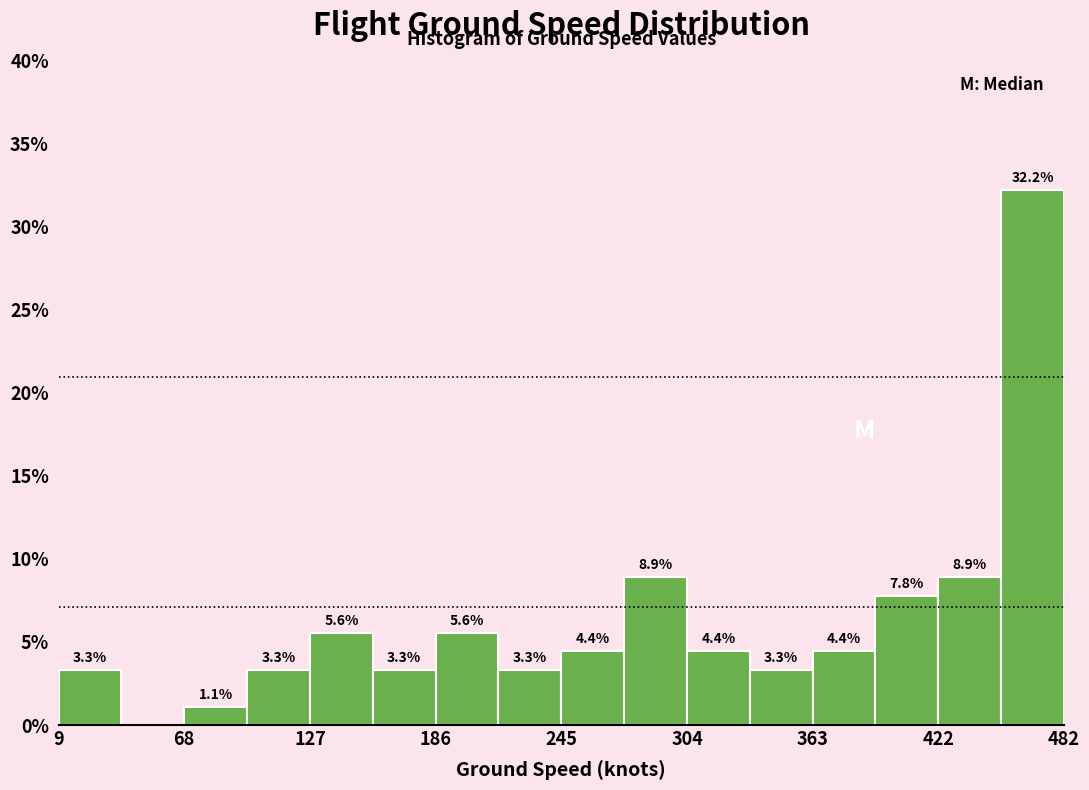

Read against the x-axis, roughly where is the centre of the tallest bar?

470